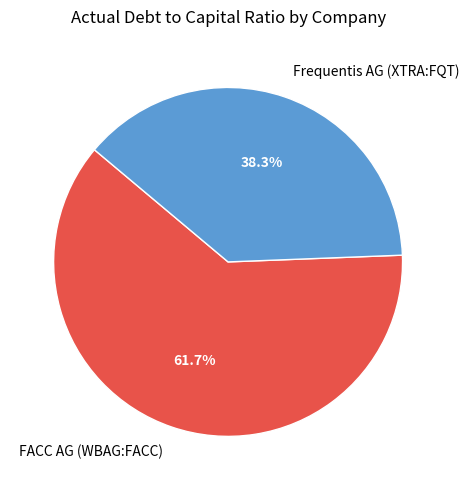

What percentage is the FACC AG (WBAG:FACC) slice, to the nearest percent?

62%